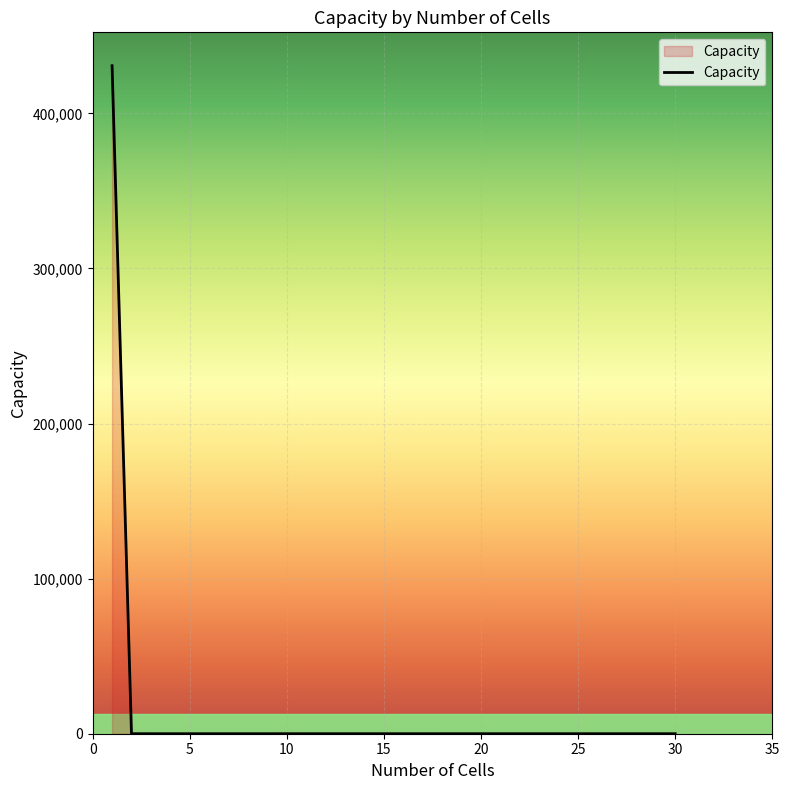

What is the difference between the maximum and minimum values?

430715